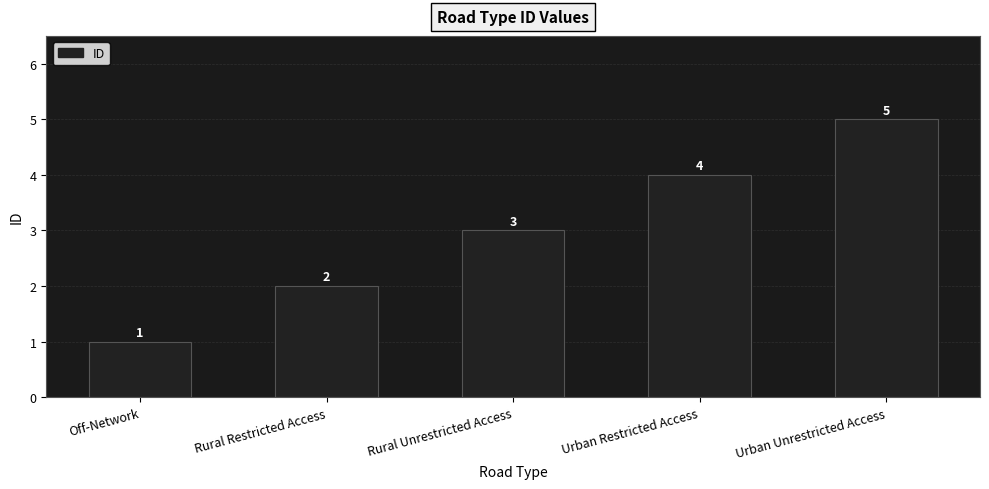

True or false: the data shows 3 at Rural Restricted Access.

False